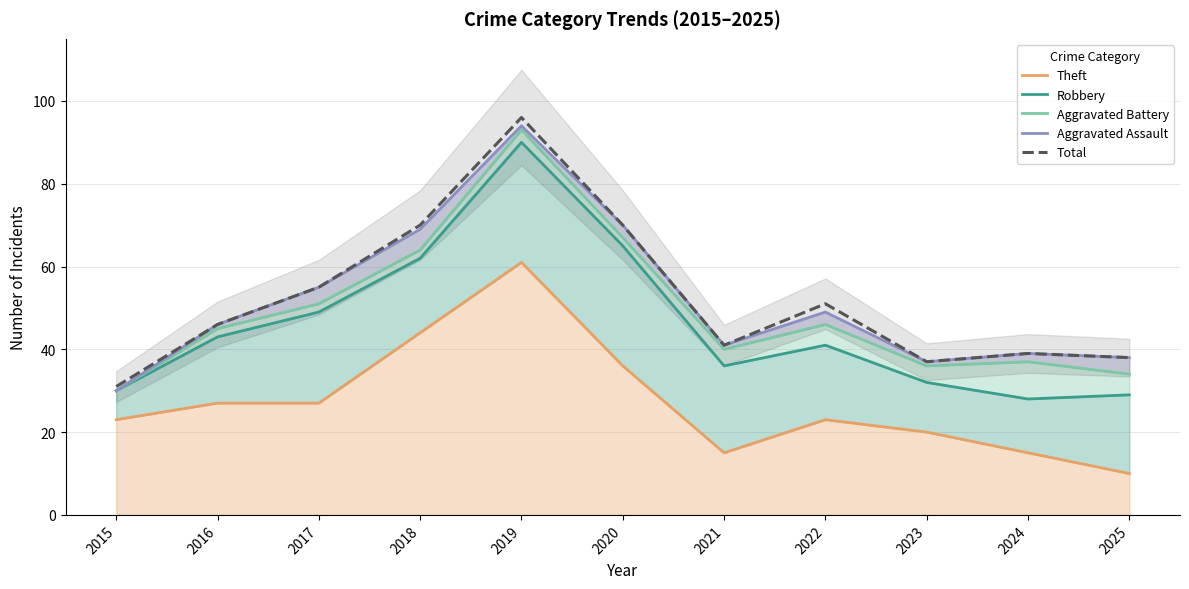

True or false: Aggravated Battery and Theft intersect in this chart.

False